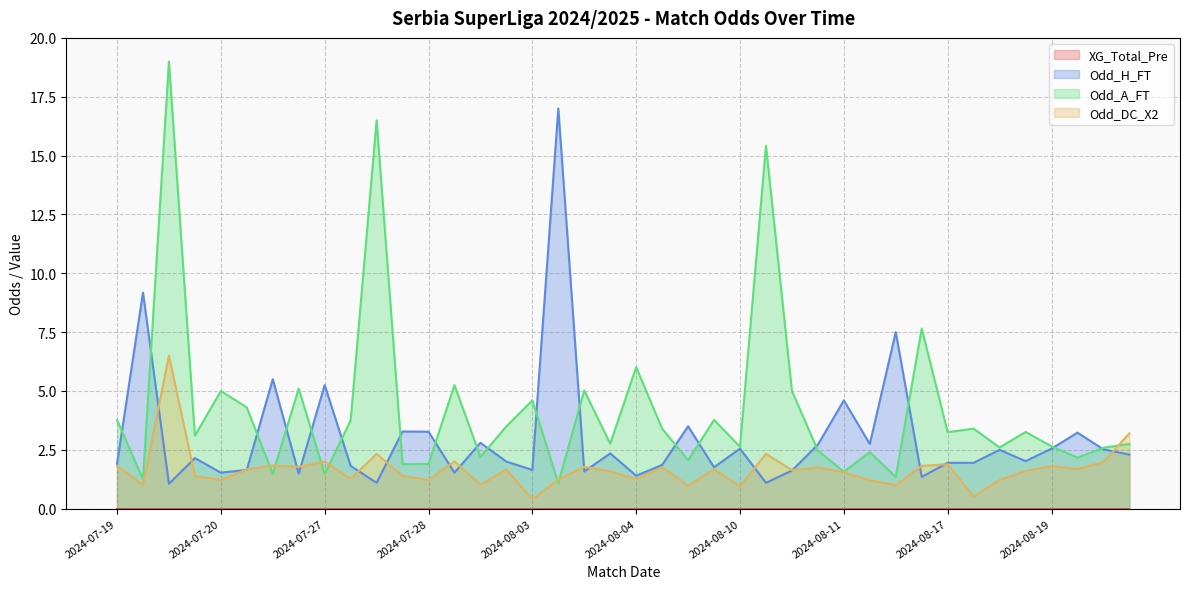

What is the minimum value for Odd_A_FT?

1.1